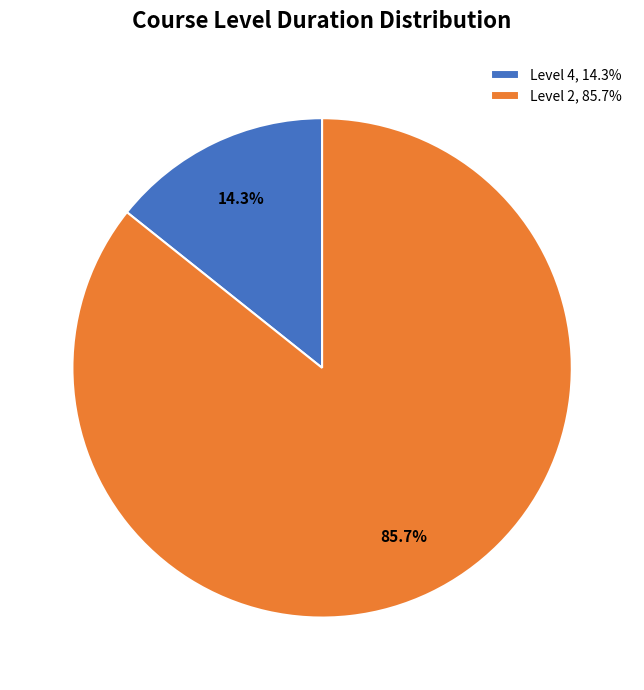

Rank the categories by value from lowest to highest.

Level 4, 14.3%, Level 2, 85.7%